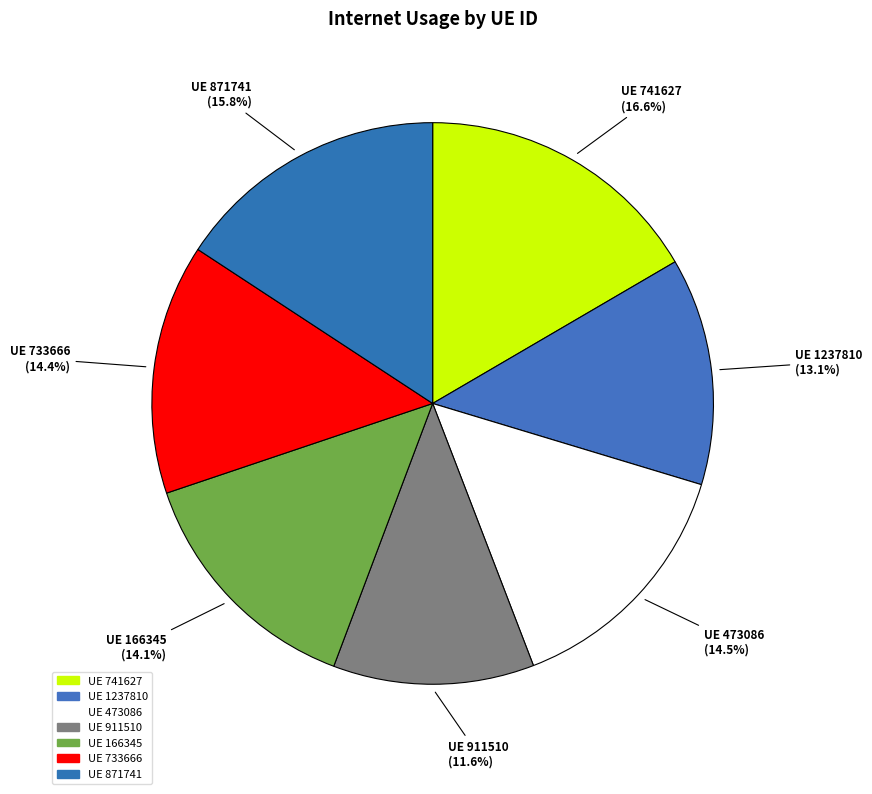

Which slice is the largest?

741627